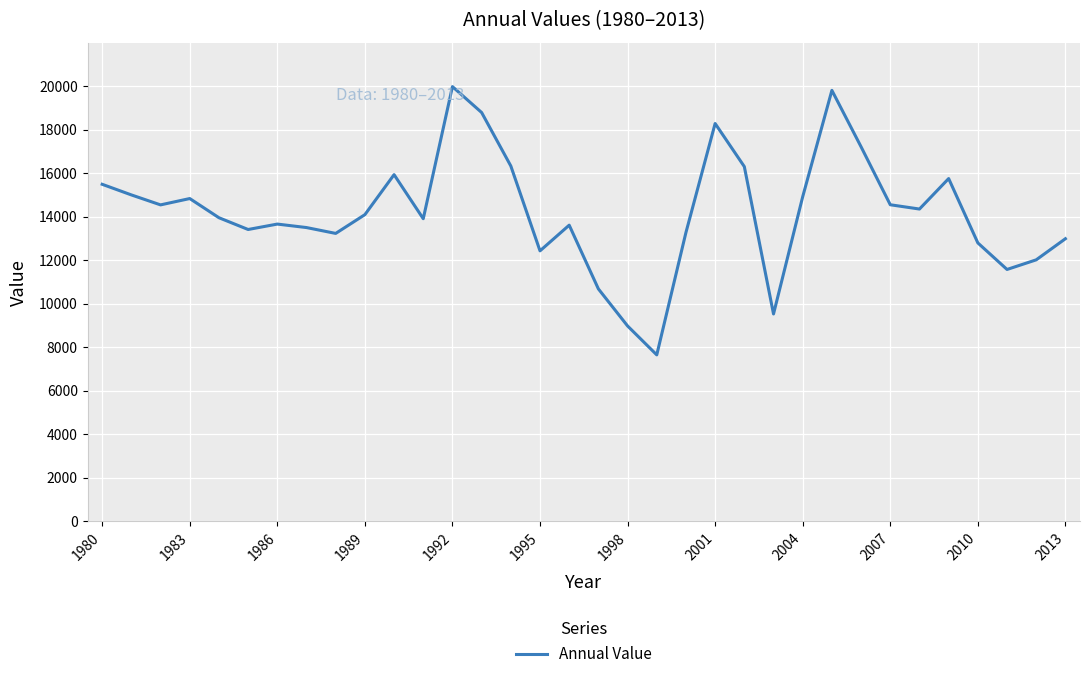

What is the difference between the maximum and minimum values?

12326